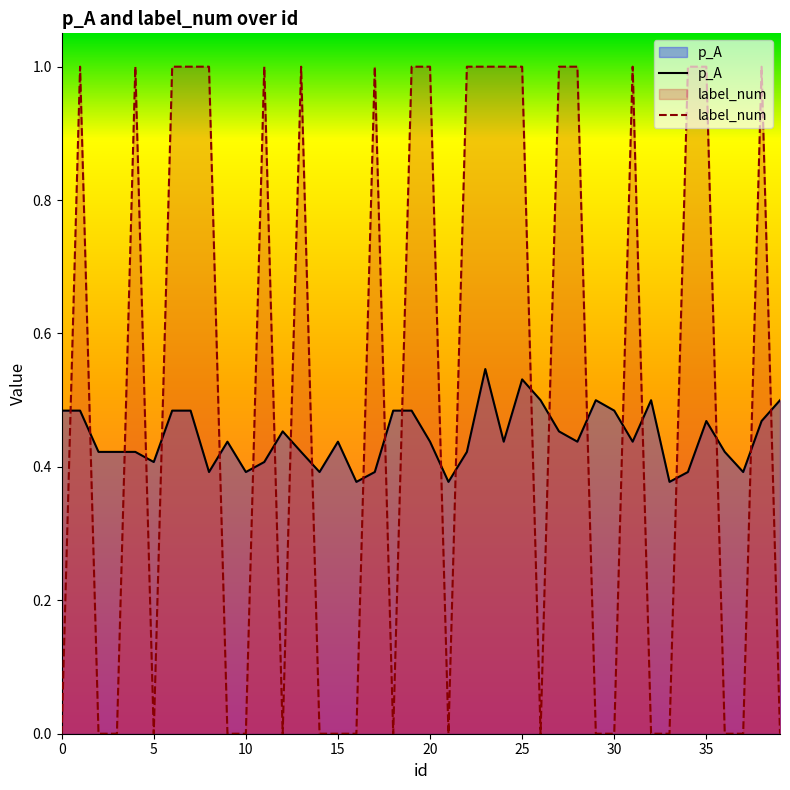

At which category does label_num reach its first local valley?

5